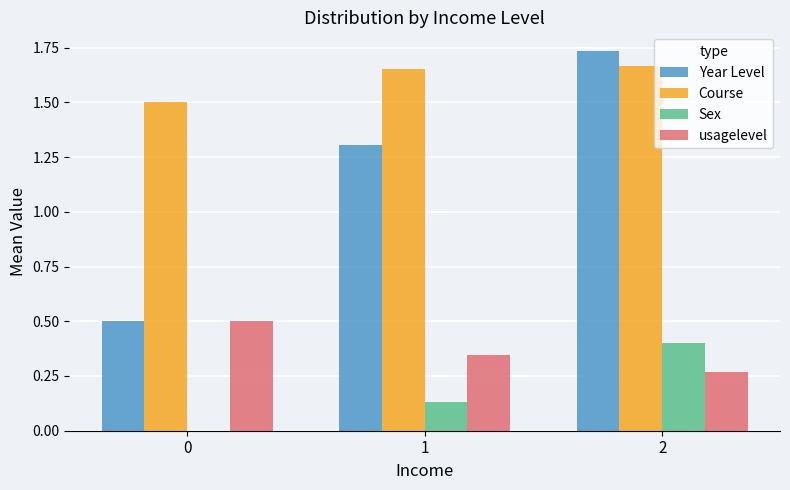

The Sex series shows 0.2 at 1. True or false?

False